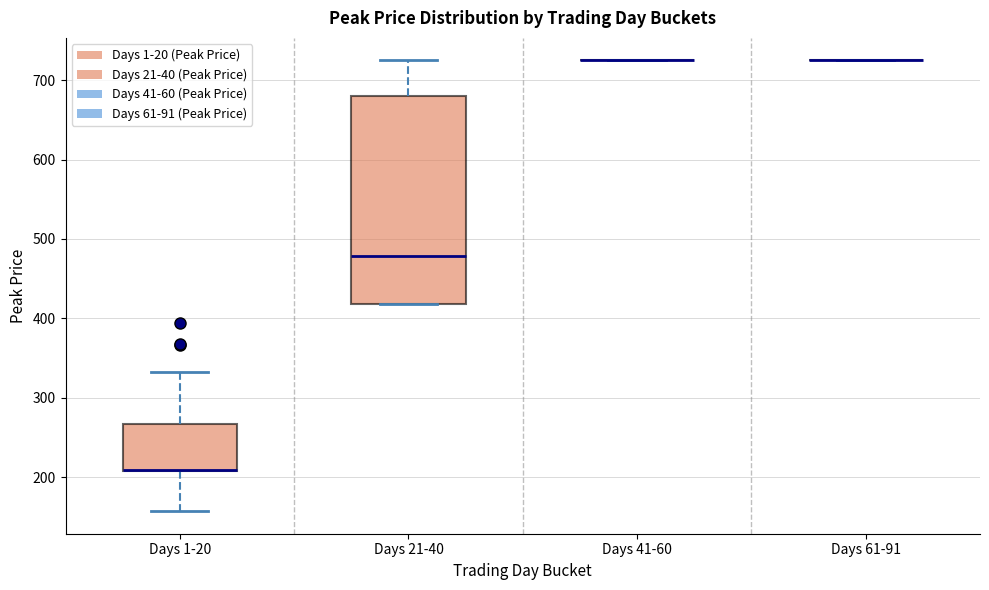

Reading left to right, transcribe this box plot: for each box, give where its median line is, the range the box spans, and where its two whiskers end, as read against the y-axis. The values are not printed on the chart, so give them approximately, as read against the axis.

Days 1-20: median 210 (drawn on the box's lower edge), box 210 to 270, whiskers 160 to 330
Days 21-40: median 480, box 420 to 680, whiskers 420 to 730
Days 41-60: box collapsed to a line at 730, whiskers 730 to 730
Days 61-91: box collapsed to a line at 730, whiskers 730 to 730